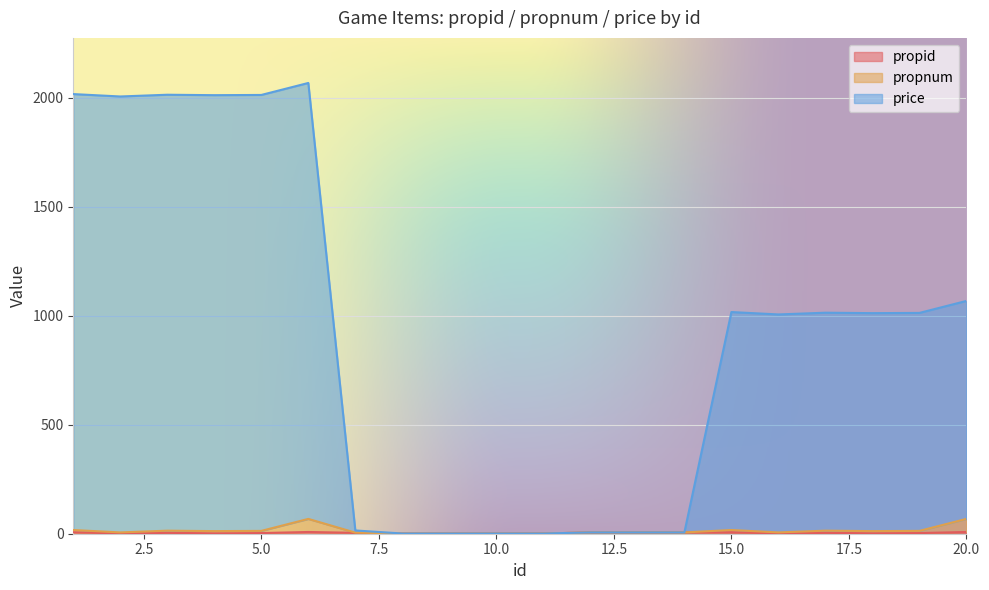

How many categories are shown in the chart?

20